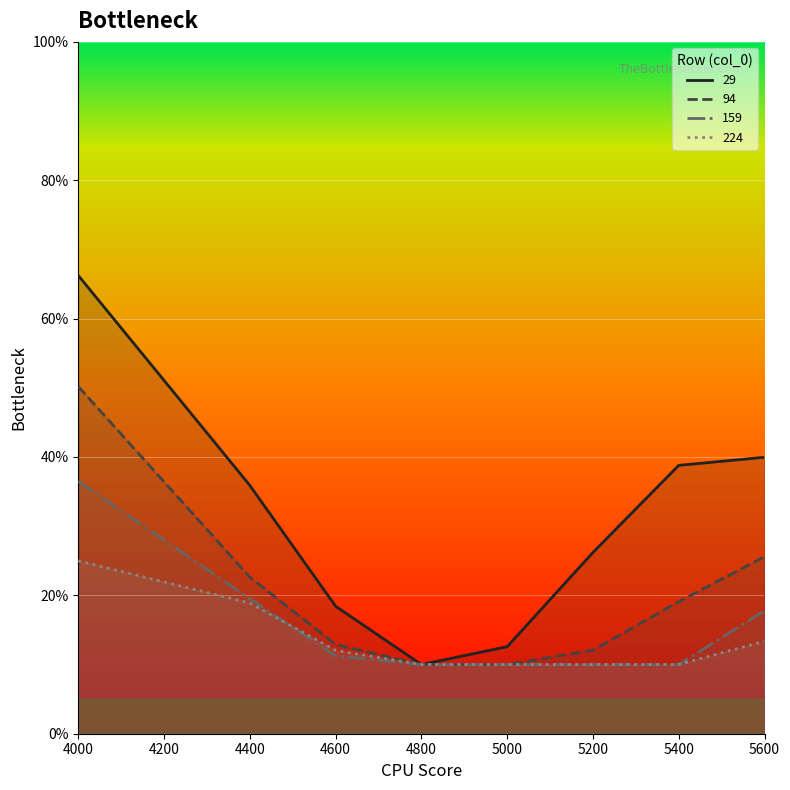

How many 29 values are between 0 and 1?

8